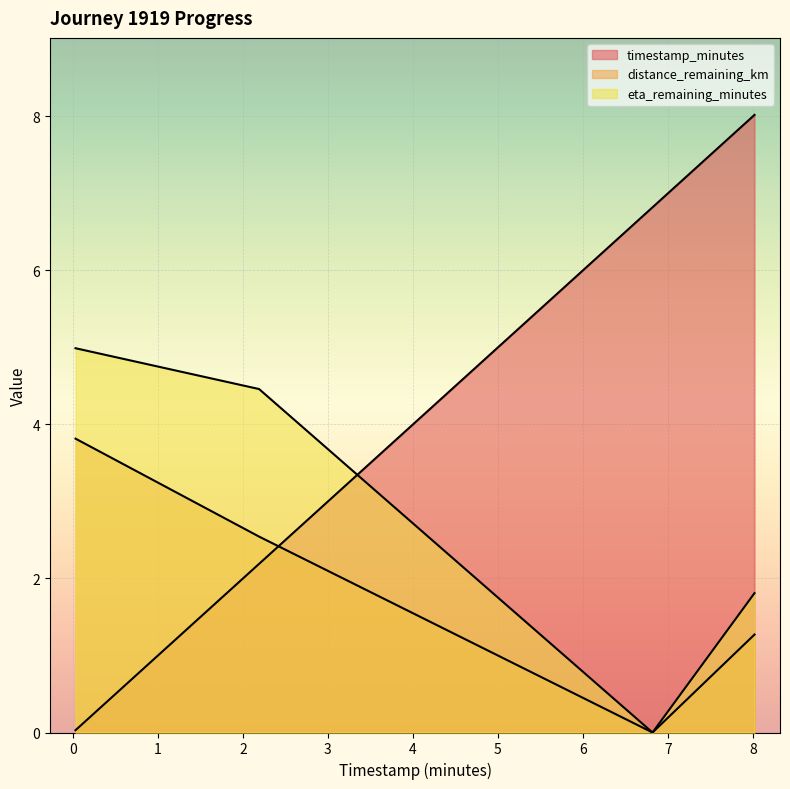

What is the maximum value shown in the chart?

8.0